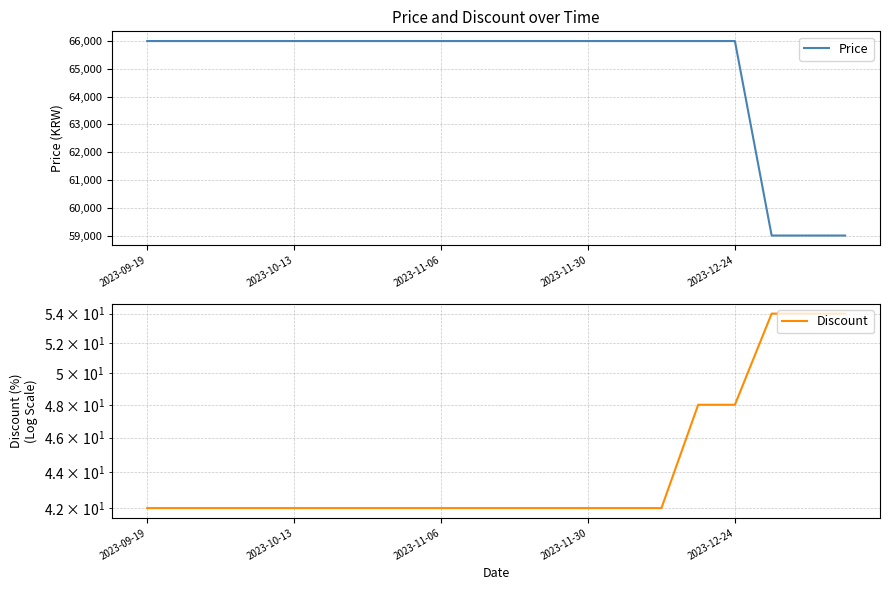

At which category does the chart reach its peak across all series?

2023-09-19